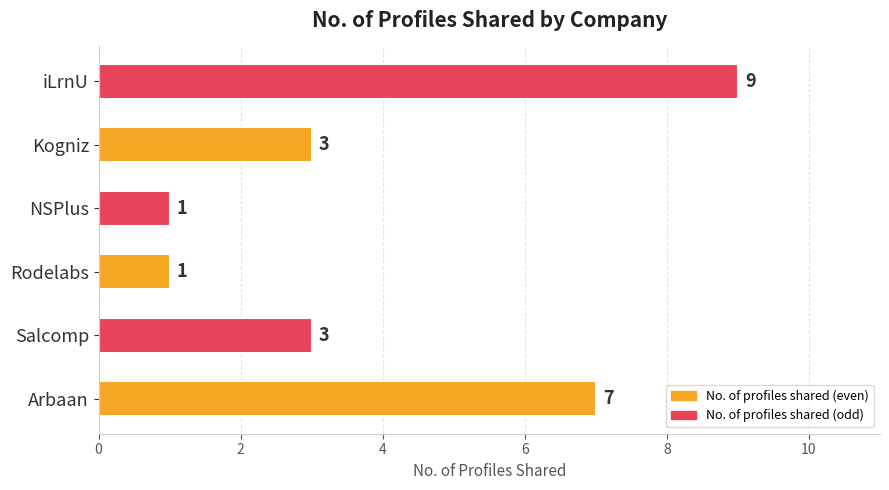

What is the ratio of the value at NSPlus to the value at Kogniz?

0.3